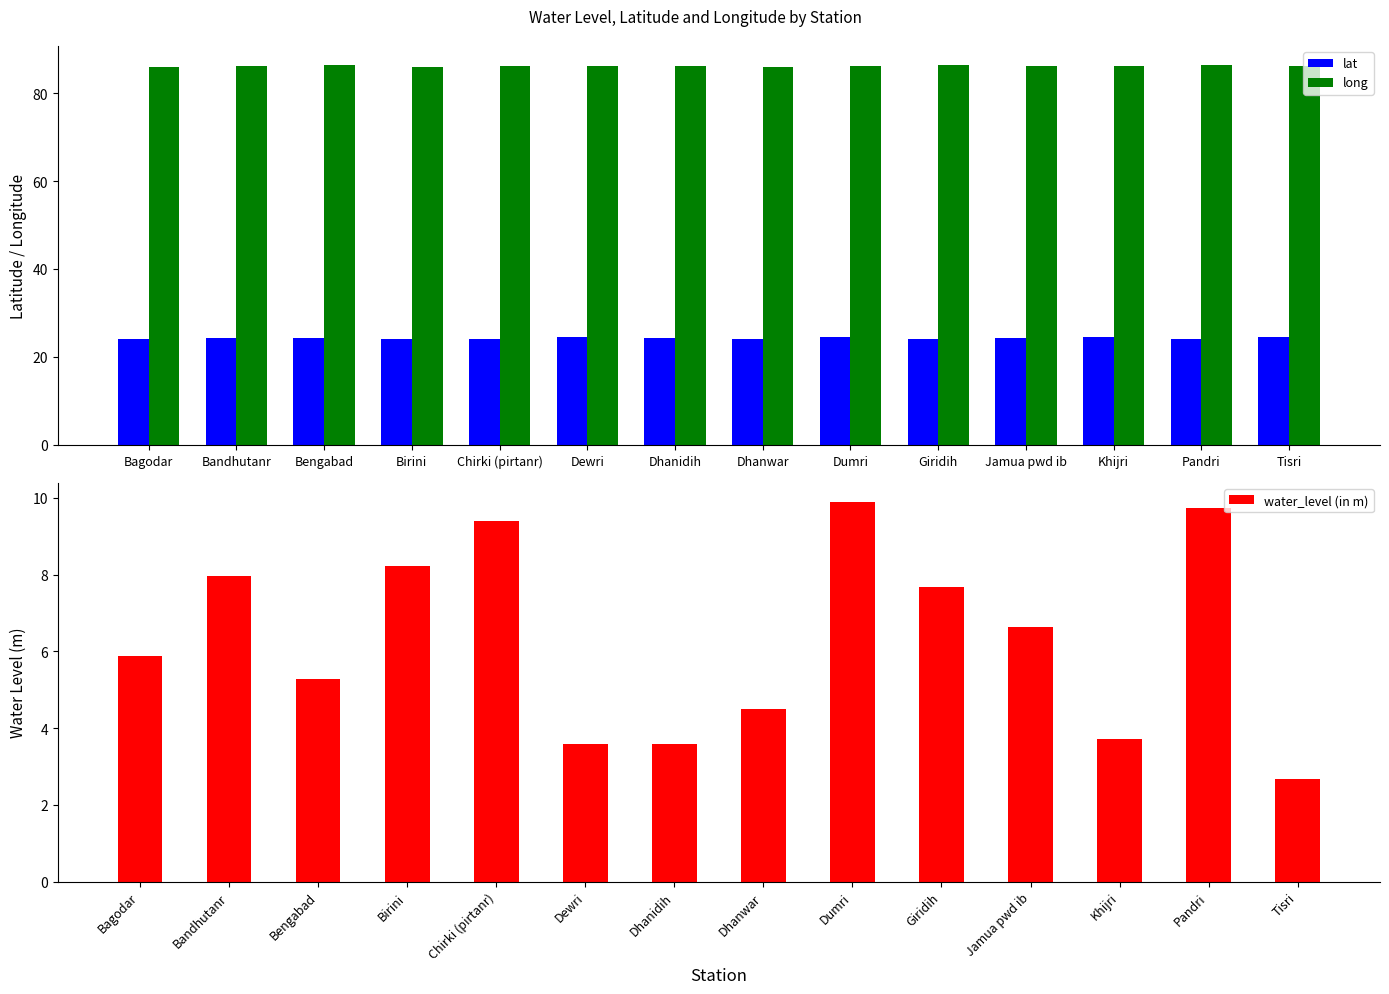

How many categories are shown in the chart?

14